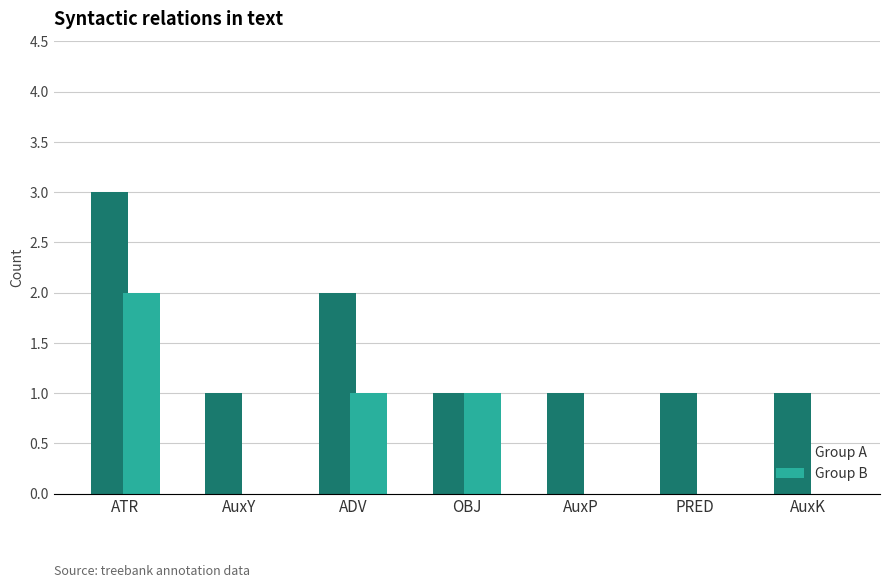

At which category is the sum across all series the highest?

ATR